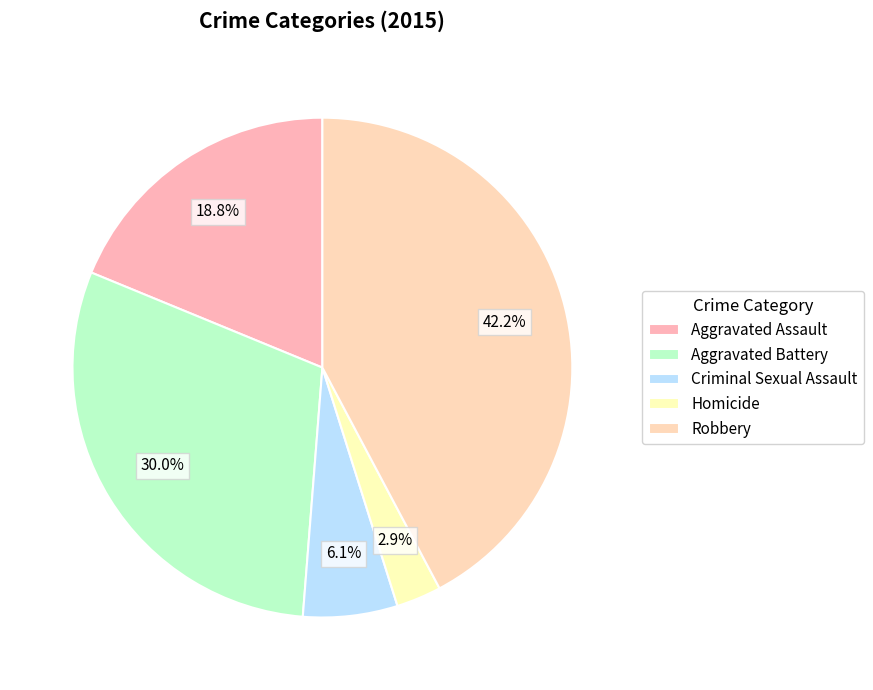

What is the change in value from Aggravated Battery to Robbery?

+211